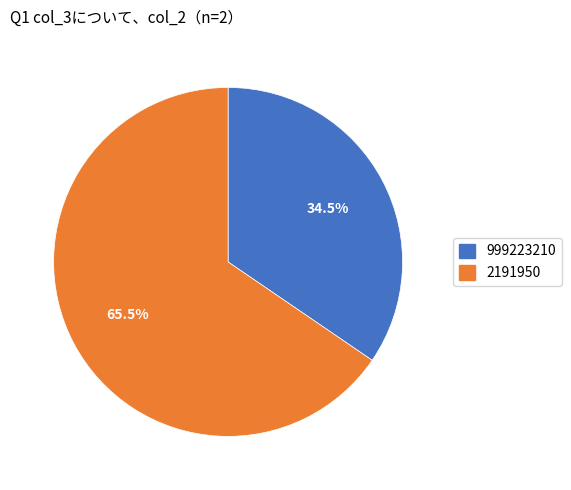

To the nearest percent, what is the average slice percentage?

50%